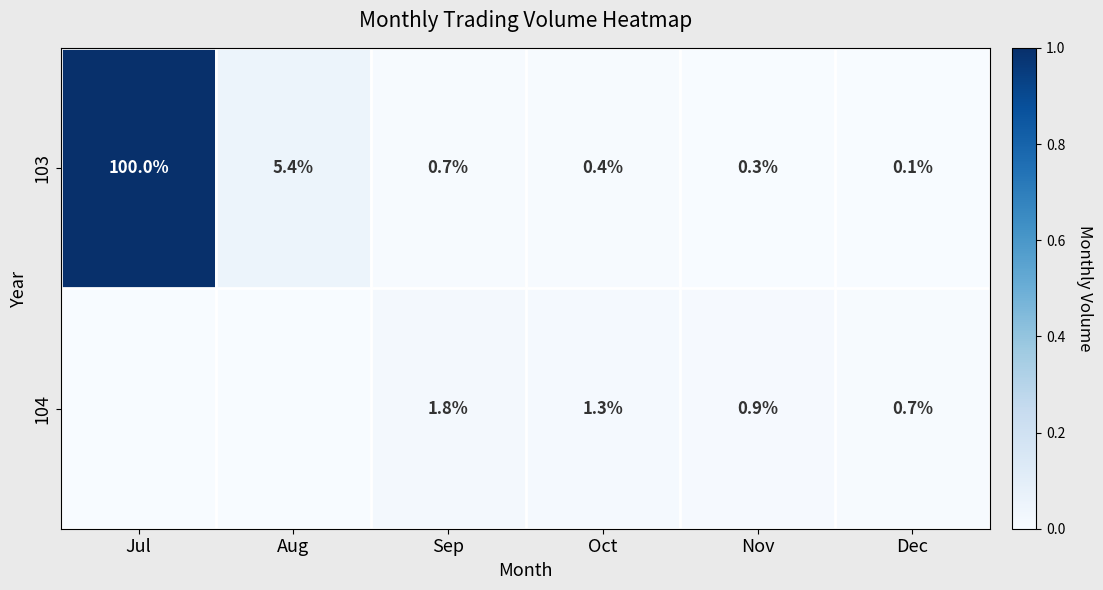

List the labels in order of 103 value, smallest first.

Dec, Nov, Oct, Sep, Aug, Jul